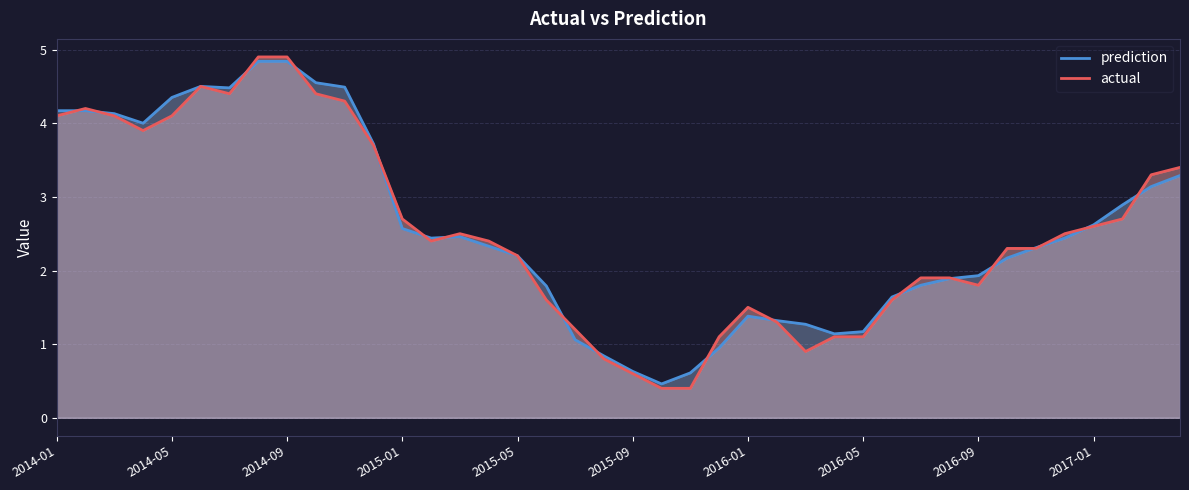

What is the total value across all series at 2015-09?

1.2